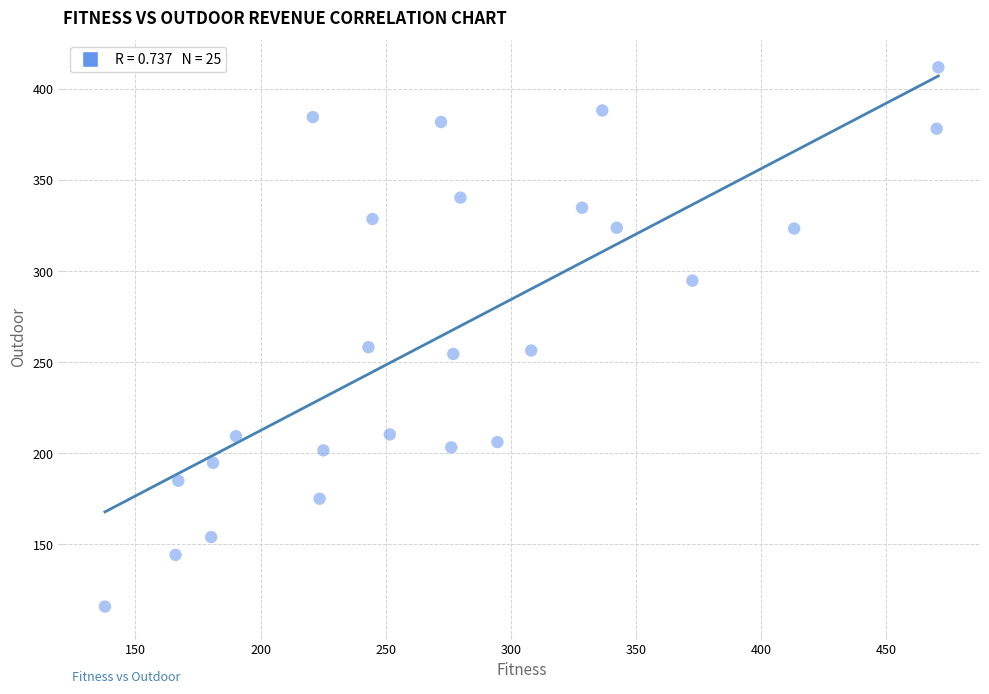

What is the range of X values (max minus min)?

333.0